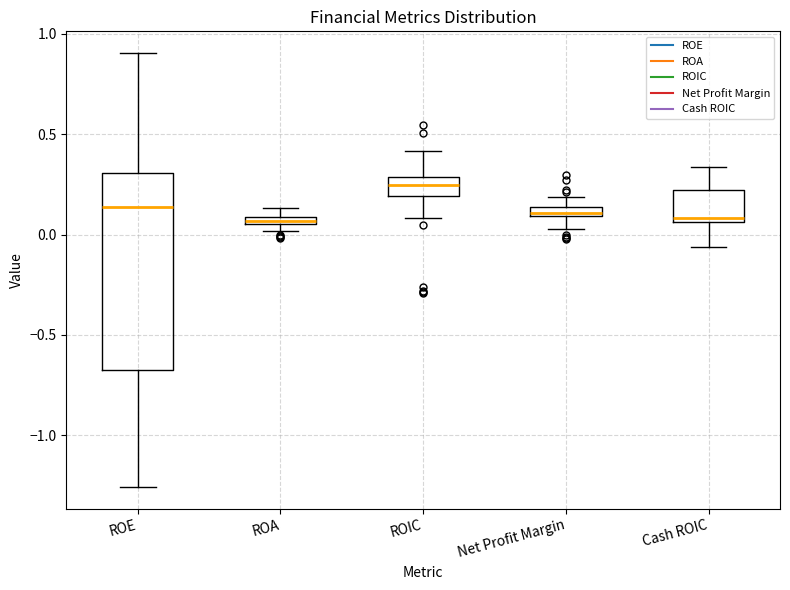

Which box is the tallest, from its lower edge to its upper edge?

ROE